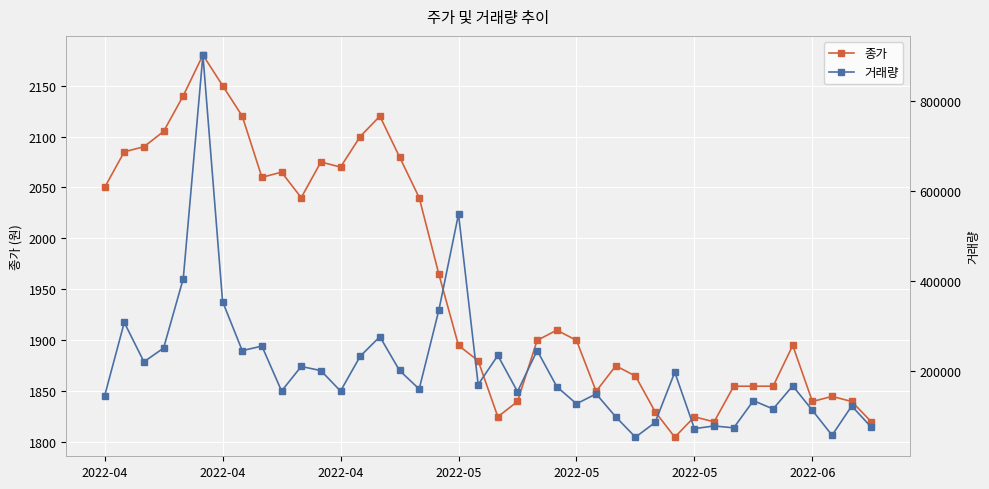

True or false: 거래량 has a value of 234198 at 20.

True